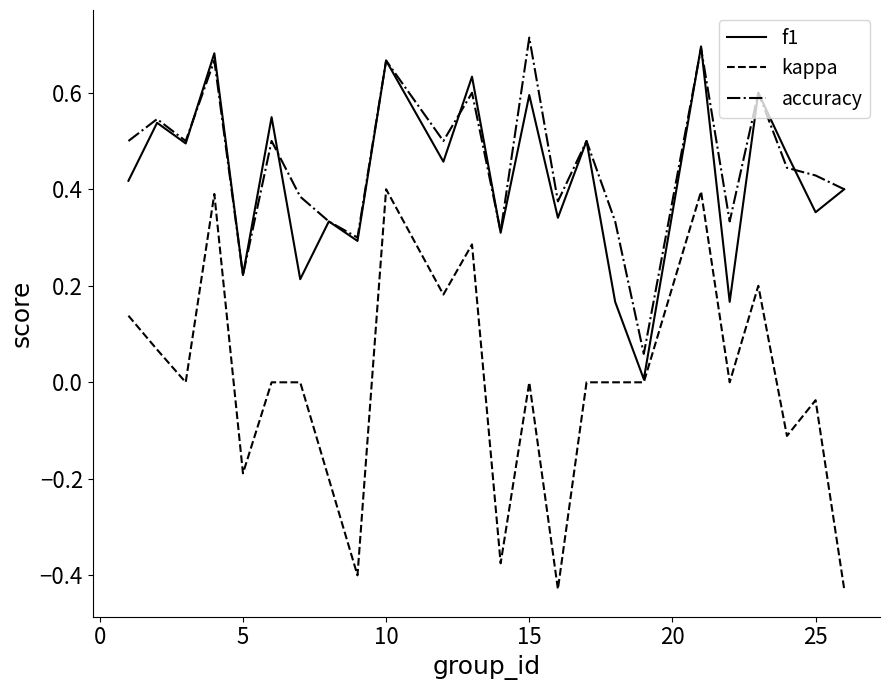

True or false: kappa and accuracy intersect in this chart.

False